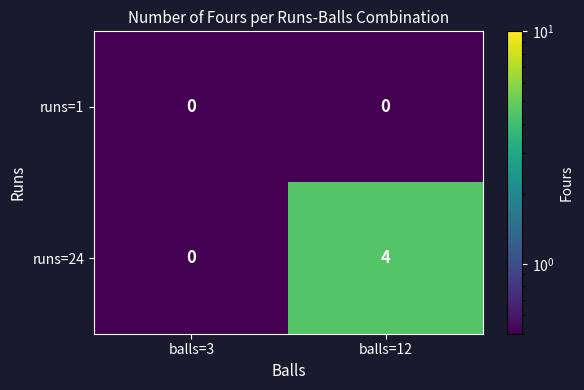

The value of runs=24 at balls=12 is 2. True or false?

False